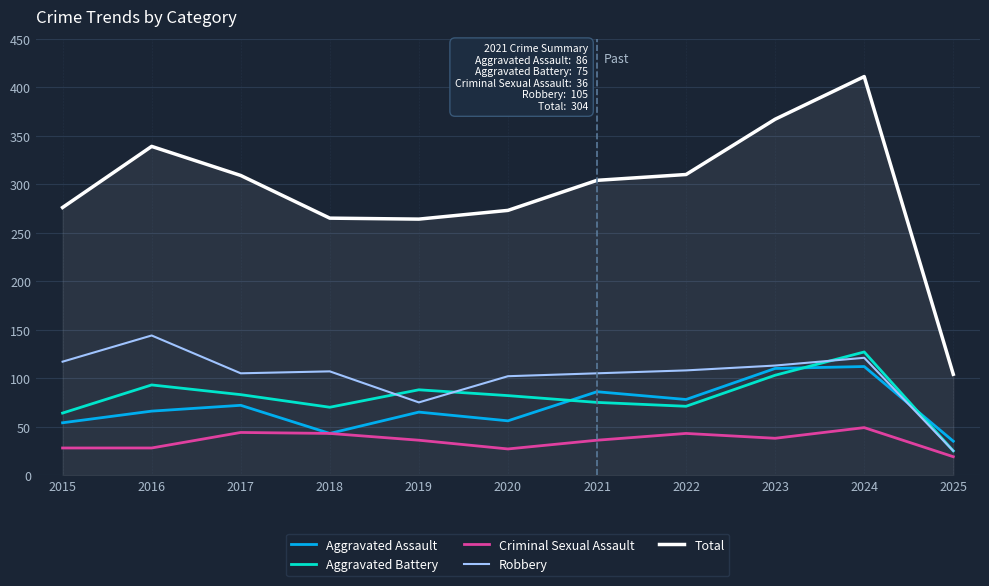

True or false: Aggravated Battery has a value of 82 at 2020.

True